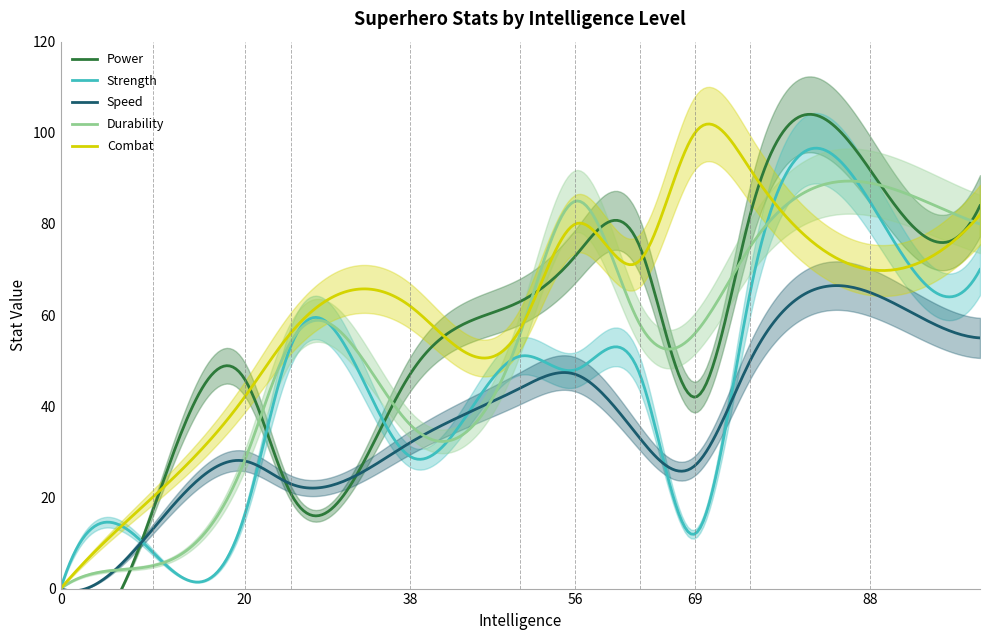

How many positive values does the Power series have?

11